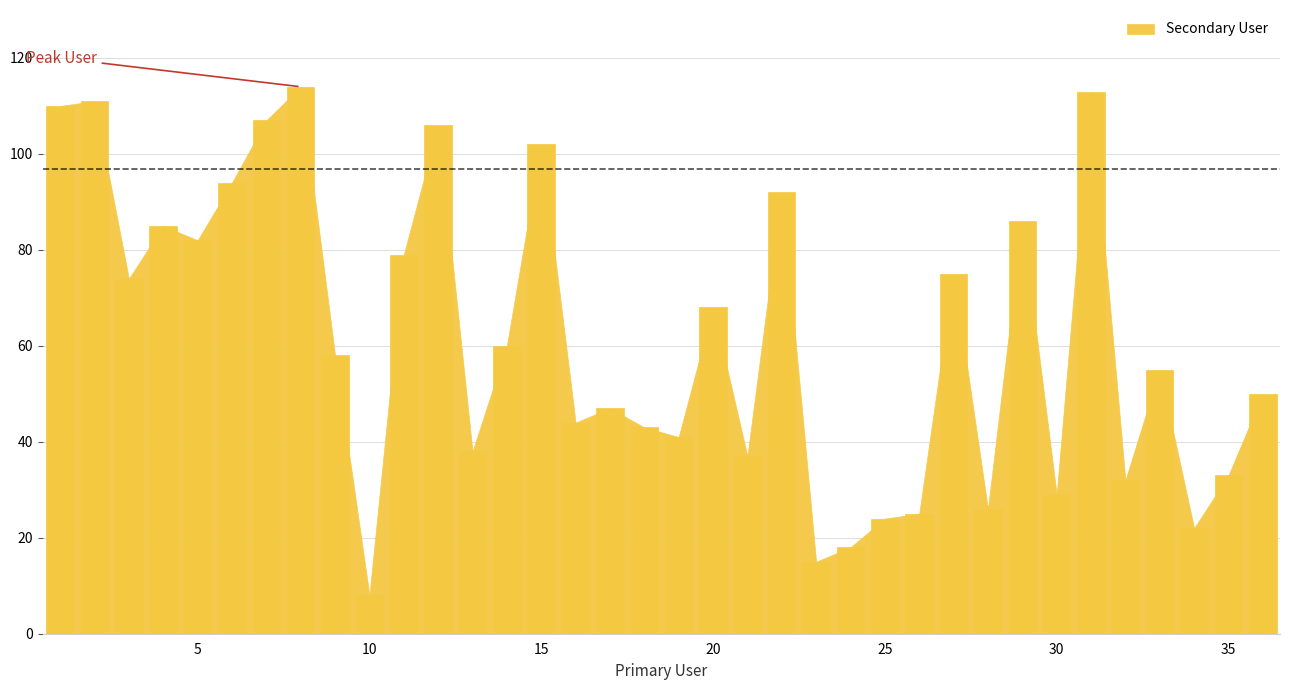

What is the greatest value displayed?

114